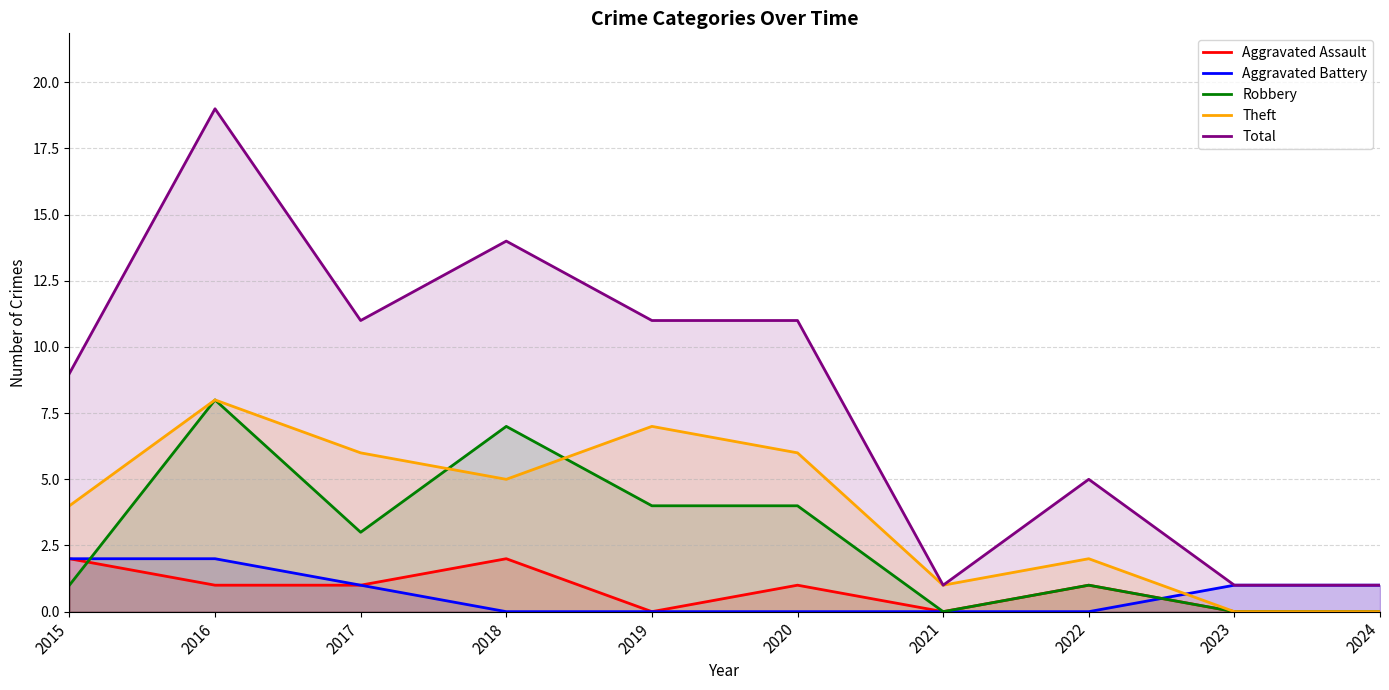

Where is Aggravated Battery nearest to the value 1?

2017